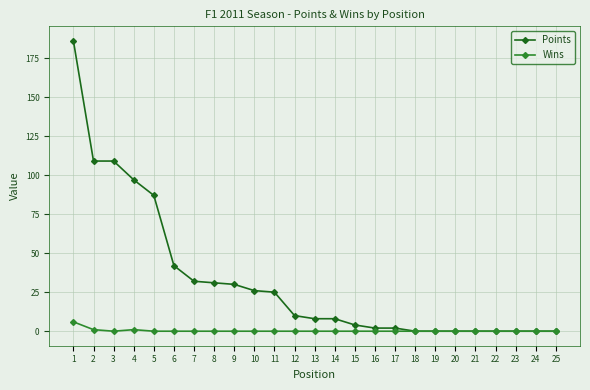

Which series has the largest total across all categories?

Points